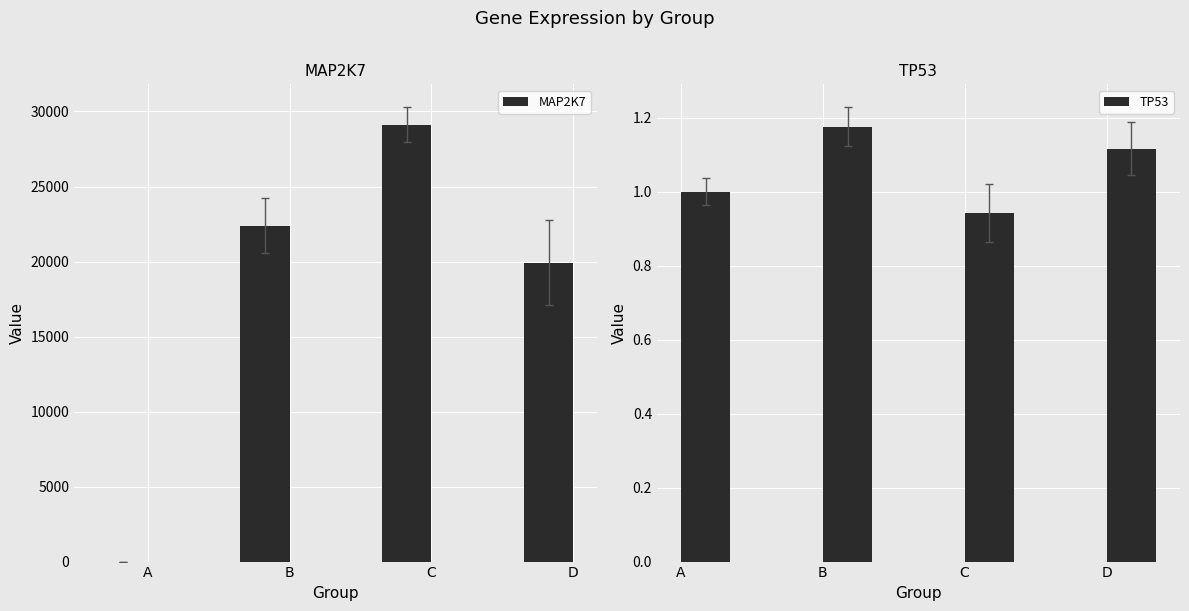

Is it true that TP53 equals 1.0 at A?

True